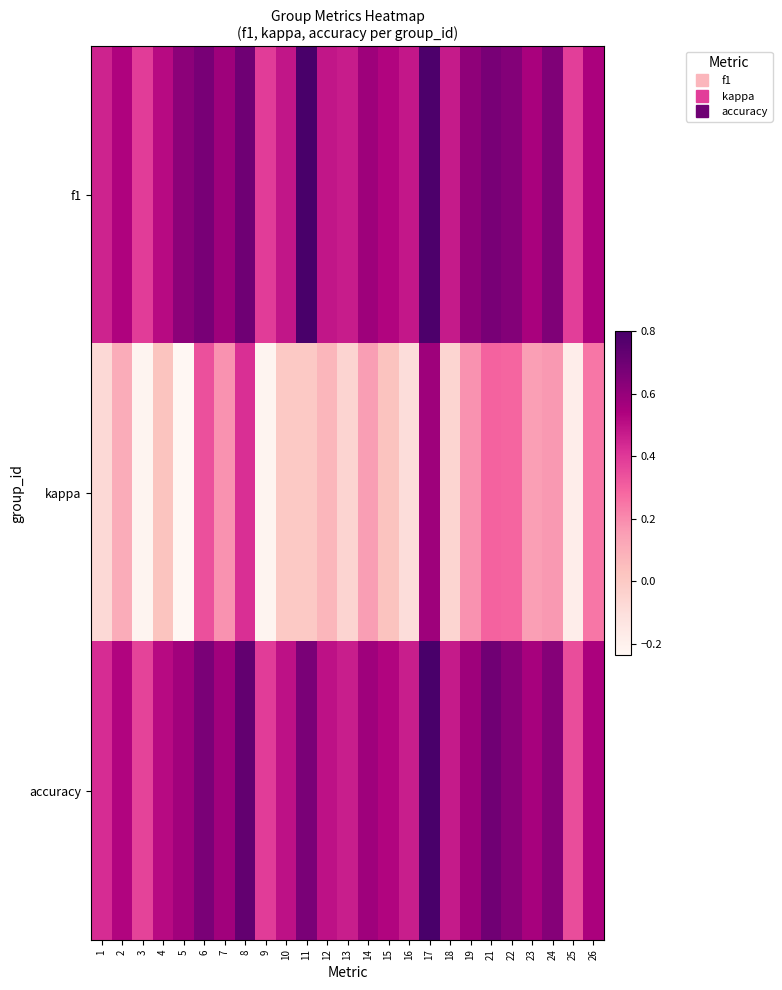

Which has a higher value, 5 or 1?

5